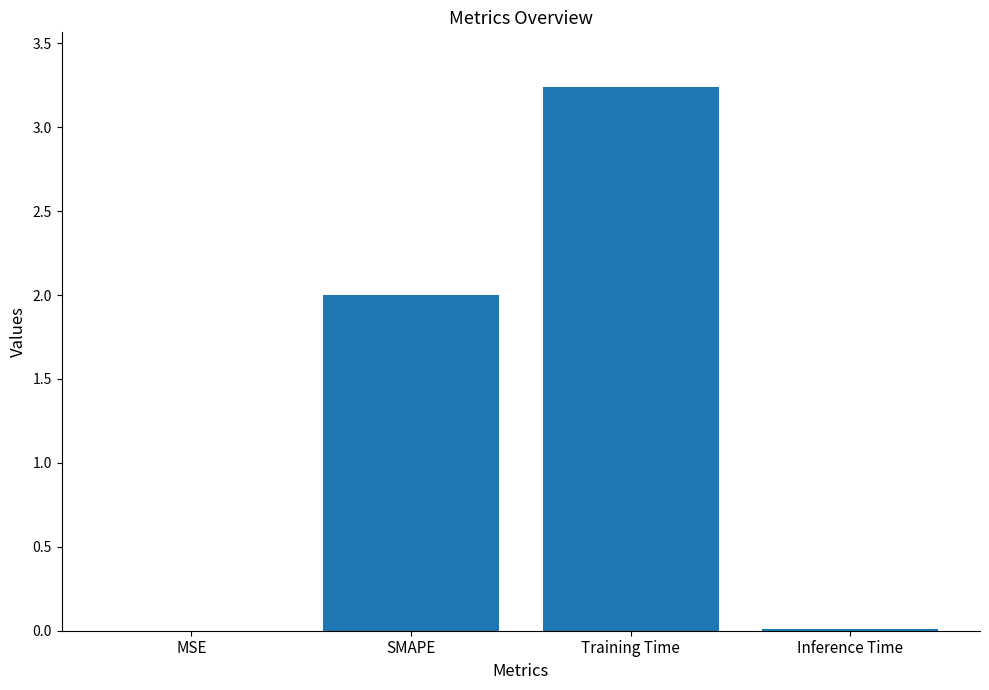

What is the sum of all values?

5.3